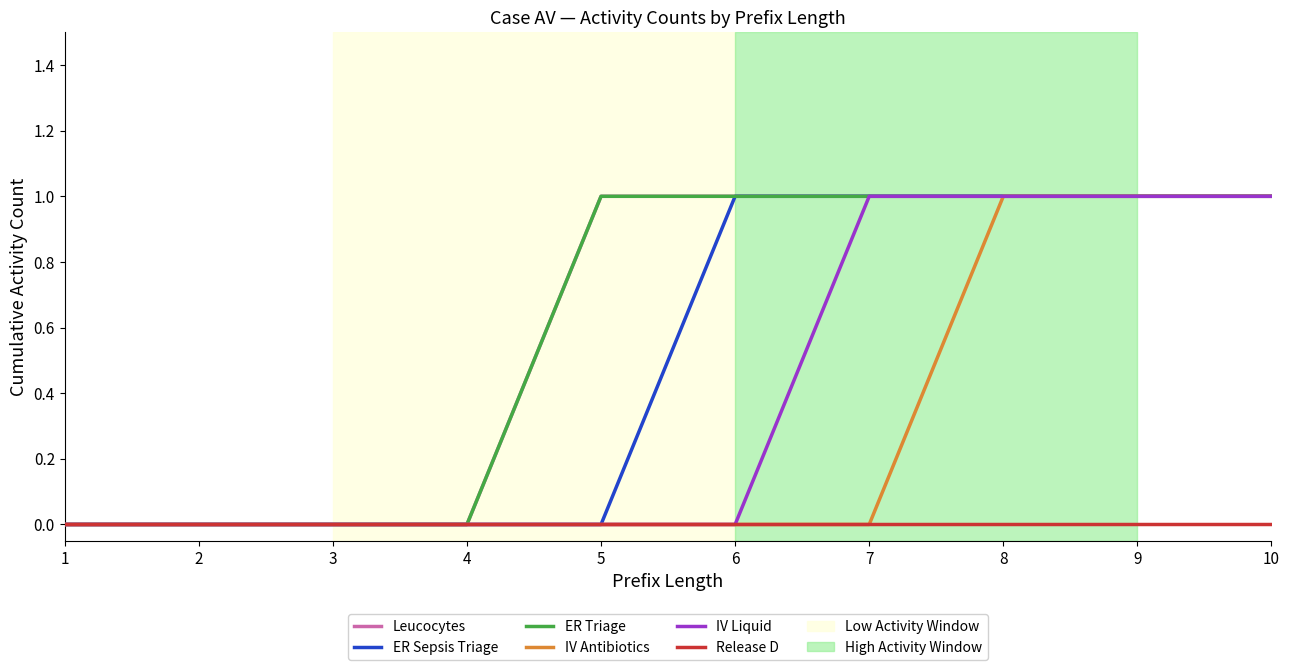

True or false: Release D and ER Triage cross at least once.

False